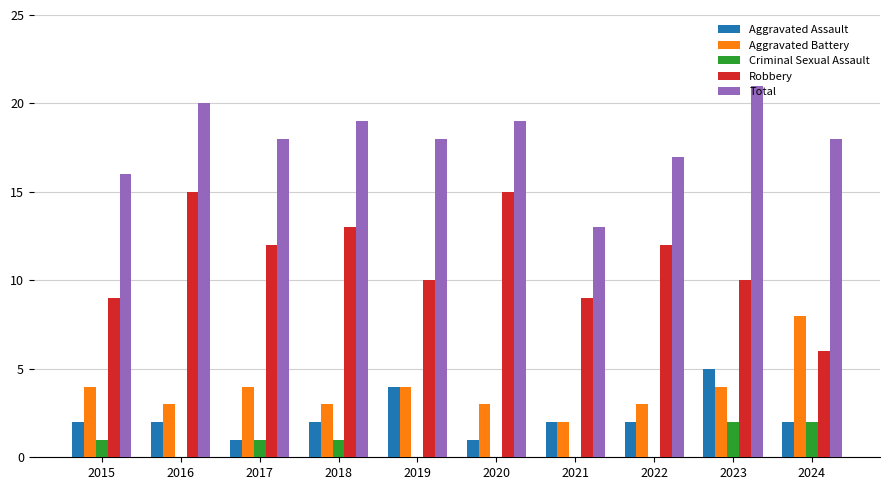

What is the approximate value of Robbery at 2023?

10